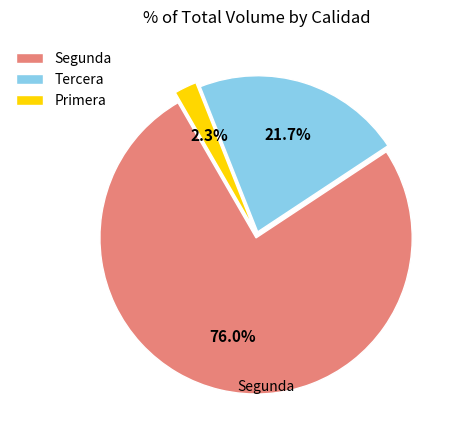

What is the largest slice in the pie chart?

Segunda